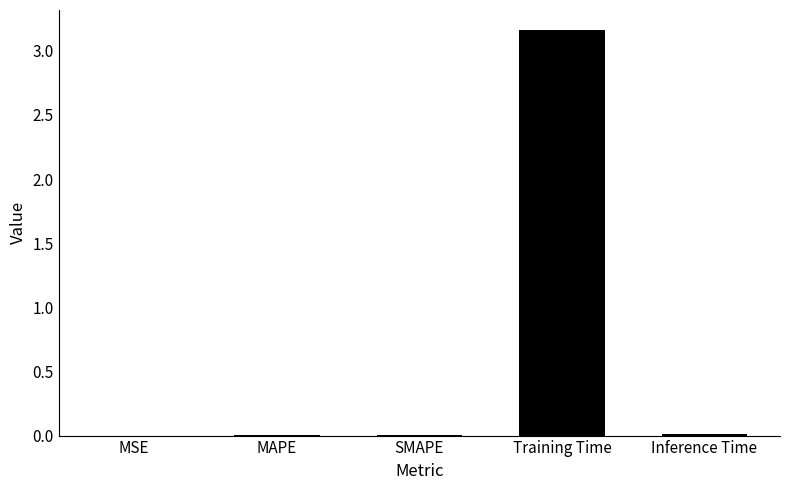

Between MSE and Training Time, which is larger?

Training Time